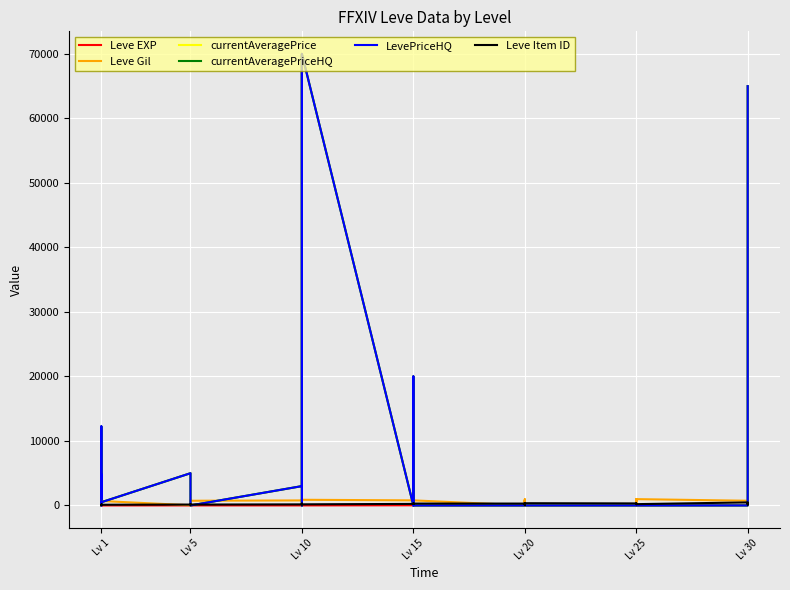

Which label corresponds to the smallest value in the chart?

Lv 1